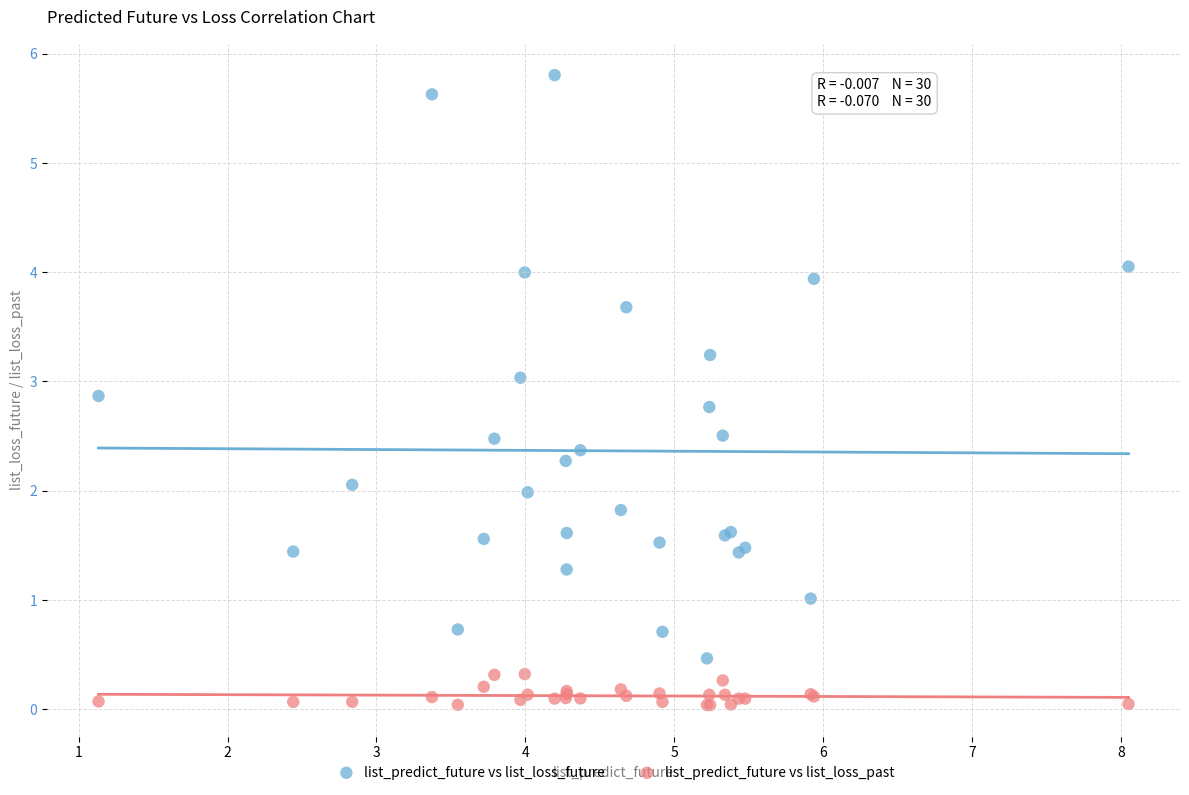

Which series has the largest Y range (max minus min)?

list_predict_future vs list_loss_future